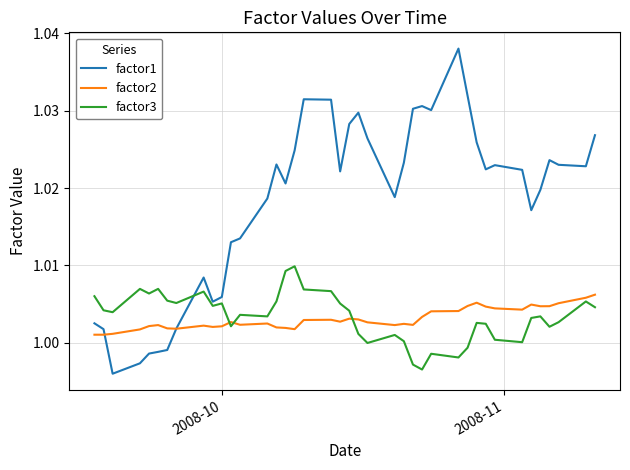

List the series in order of their peak value, highest first.

factor1, factor3, factor2